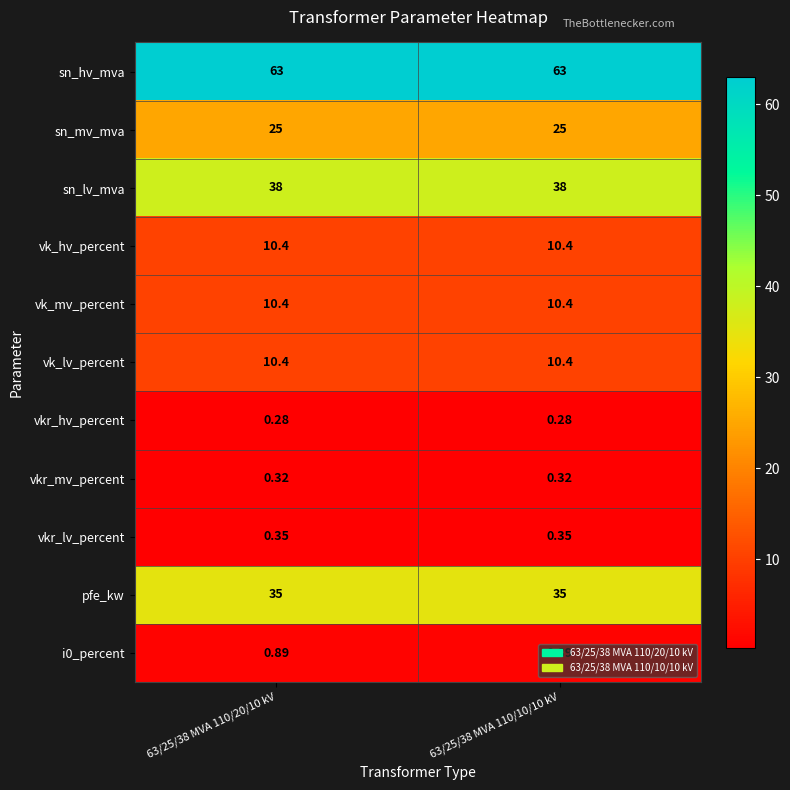

Is the value of vk_lv_percent at 63/25/38 MVA 110/20/10 kV greater than the value of sn_hv_mva at 63/25/38 MVA 110/20/10 kV?

No